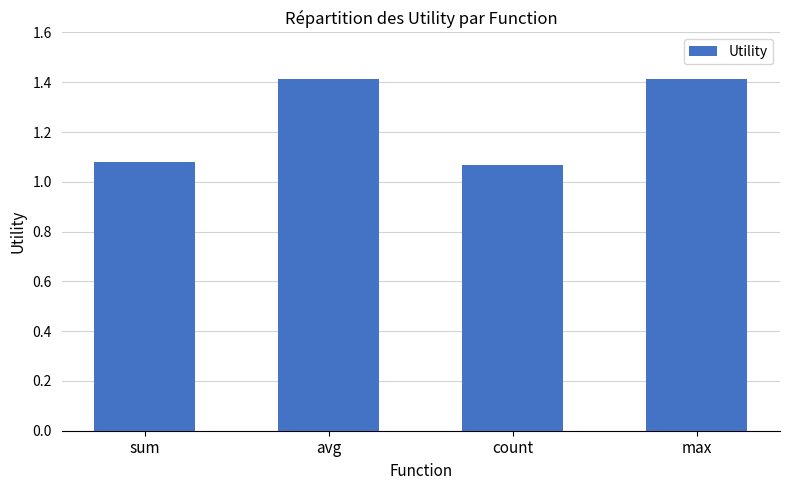

How many values are between 1 and 2?

4